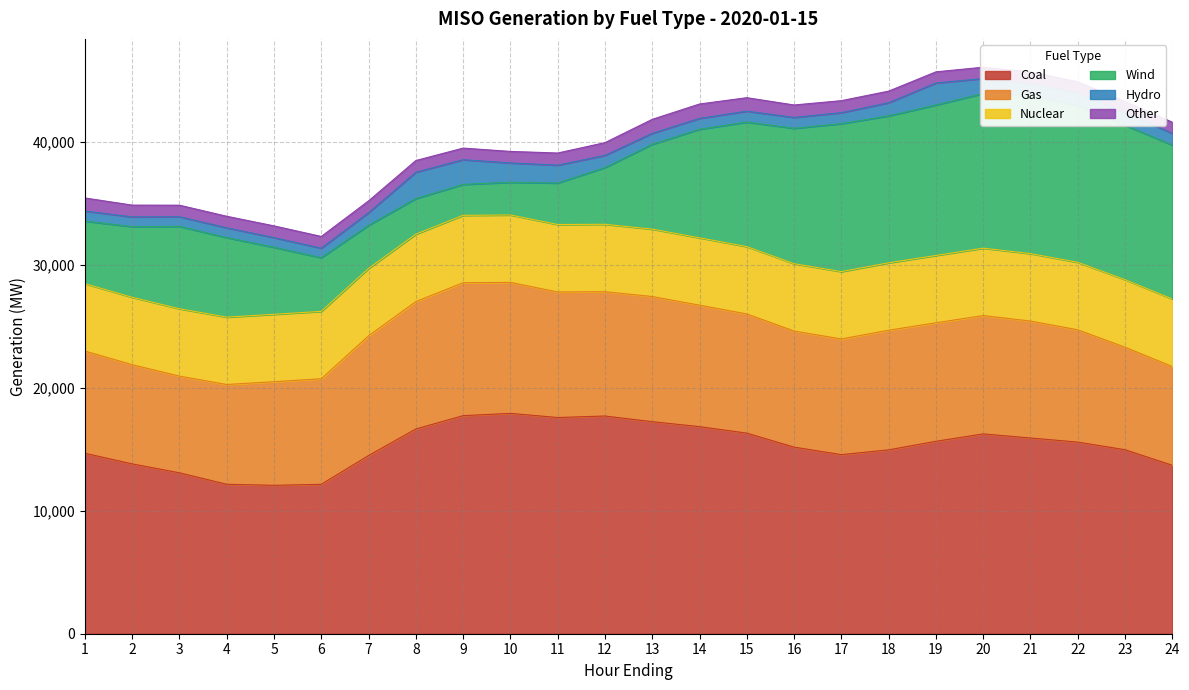

At which category does Other reach its first local valley?

3